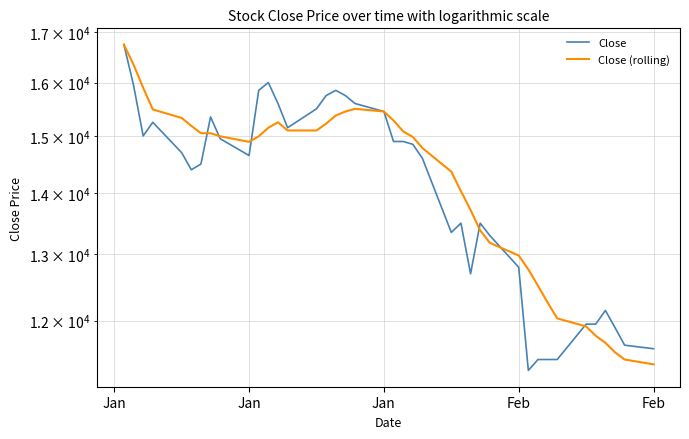

Rank the series by their average value, from highest to lowest.

Close (rolling), Close